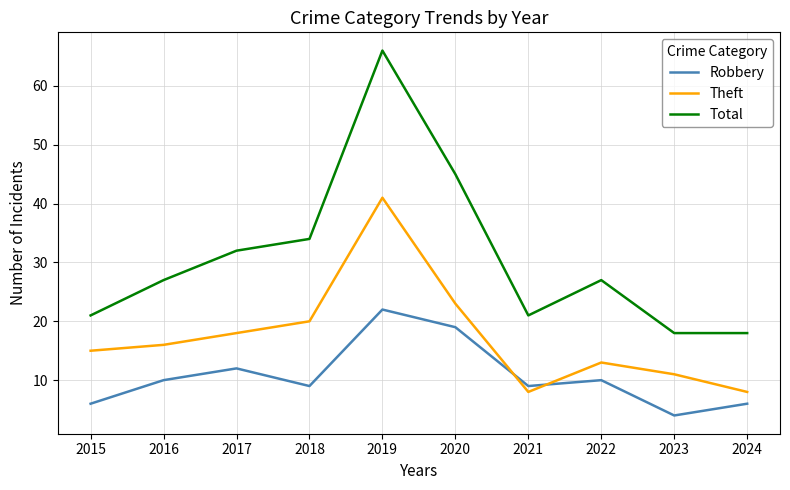

Is it true that Theft equals 34 at 2018?

False